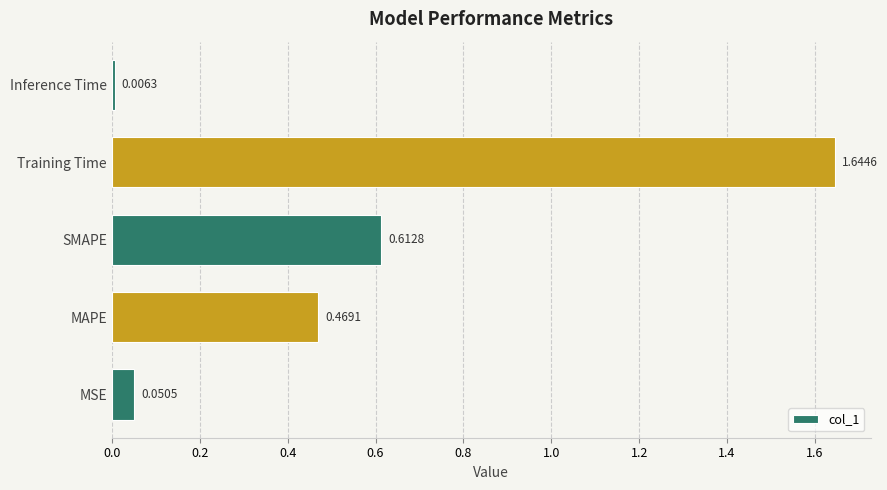

List the labels in order of value, smallest first.

Inference Time, MSE, MAPE, SMAPE, Training Time